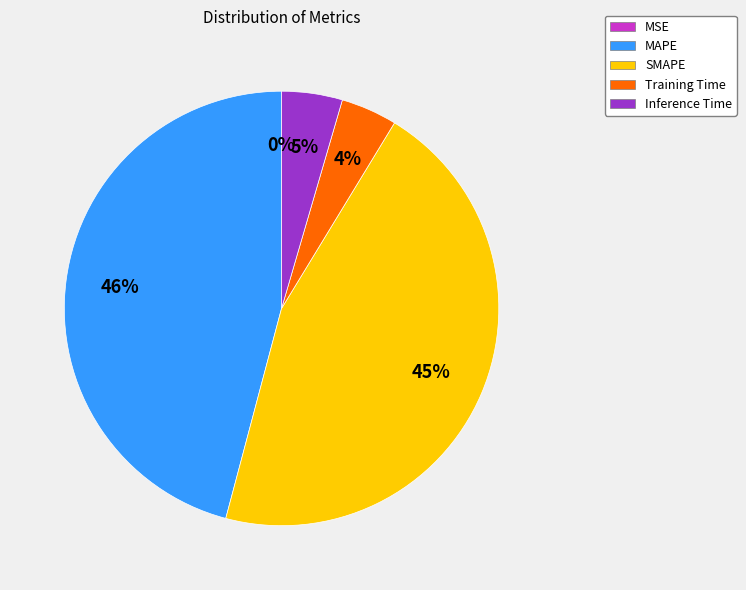

Does MAPE represent more than half of the total?

No